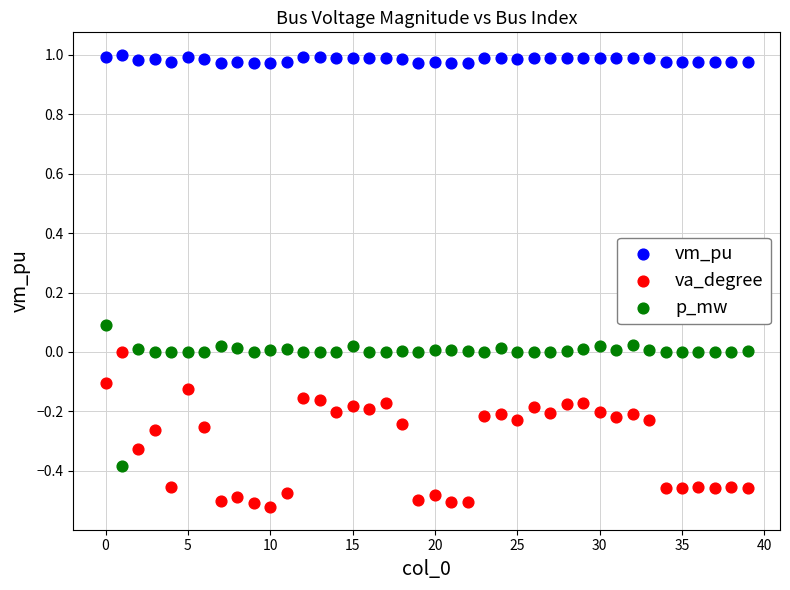

Which series contains the lowest Y value?

va_degree